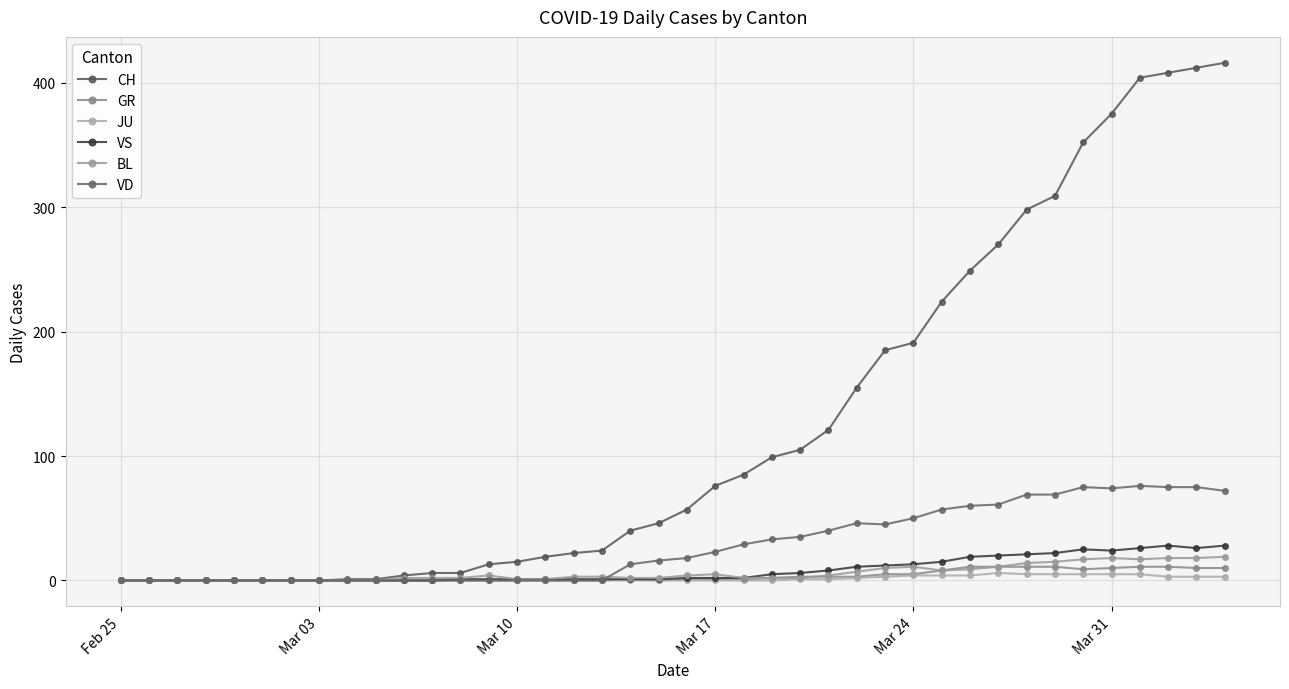

What is the value of the CH point at the 24th from the left?

99